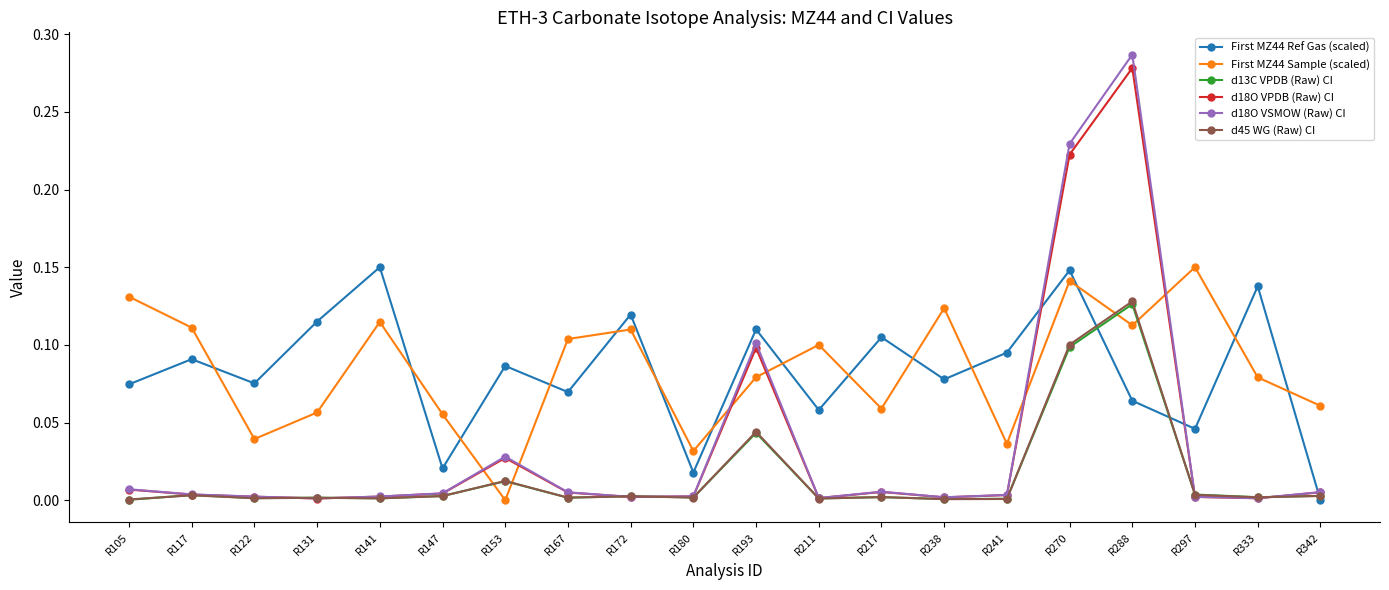

The d13C VPDB (Raw) CI series shows 0.0 at R238. True or false?

True